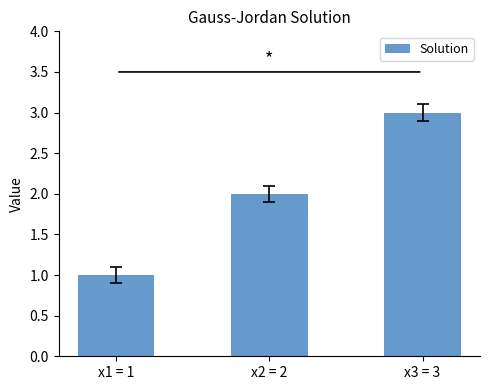

What is the average value?

2